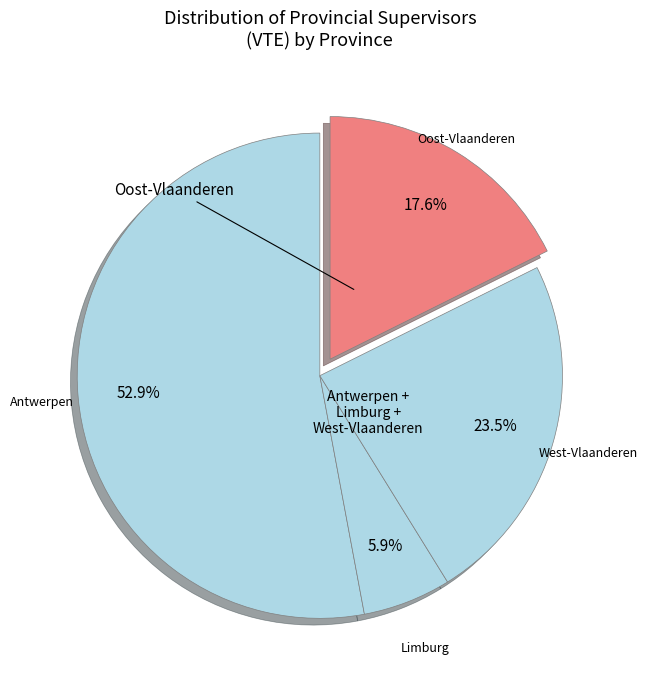

Rank the categories by value from highest to lowest.

Antwerpen, West-Vlaanderen, Oost-Vlaanderen, Limburg